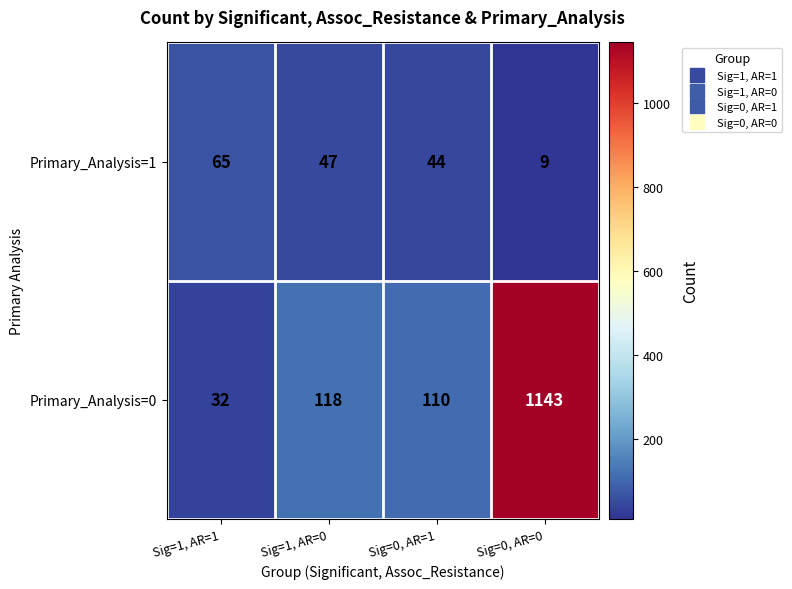

Reading right to left, extract all data points from this chart.

Primary_Analysis=1: 9	44	47	65
Primary_Analysis=0: 1143	110	118	32